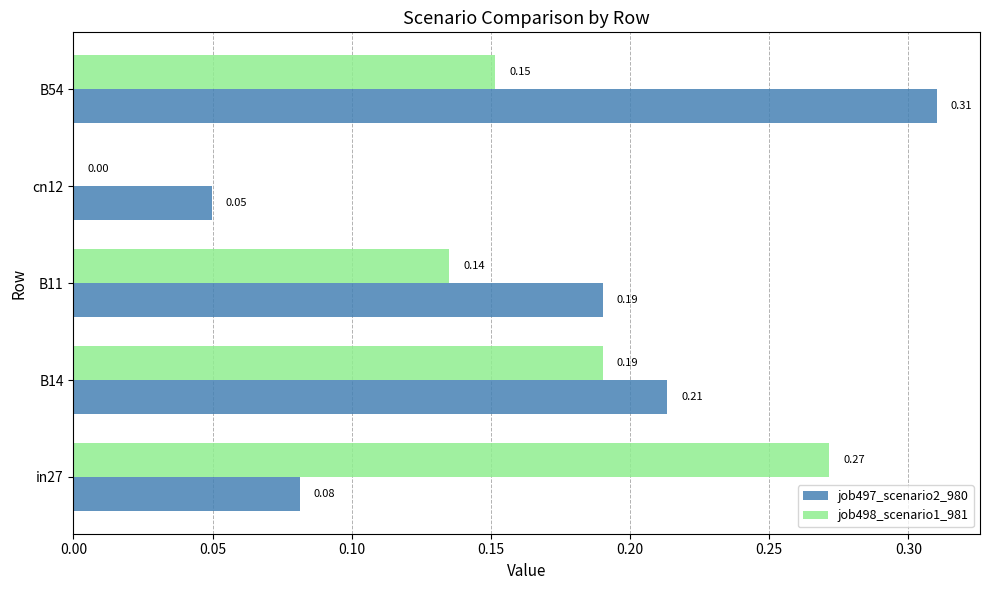

Which series has the largest total across all categories?

job497_scenario2_980